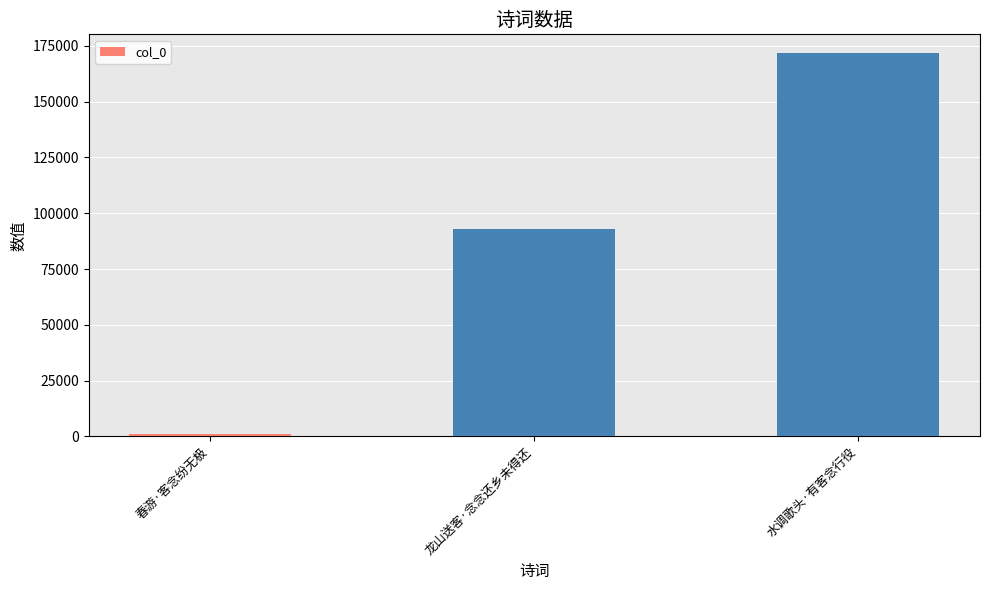

What is the label of the 1st bar from the left?

春游·客念纷无极